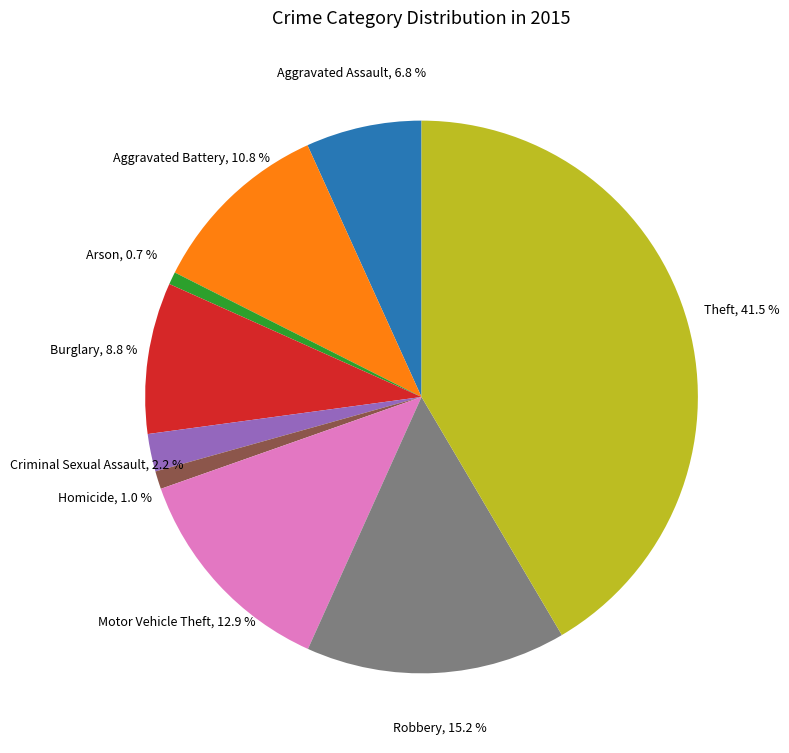

How many segments does this pie chart have?

9